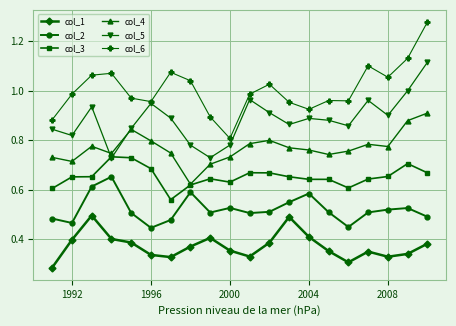

What is the difference between the maximum and minimum values in the col_2 series?

0.2